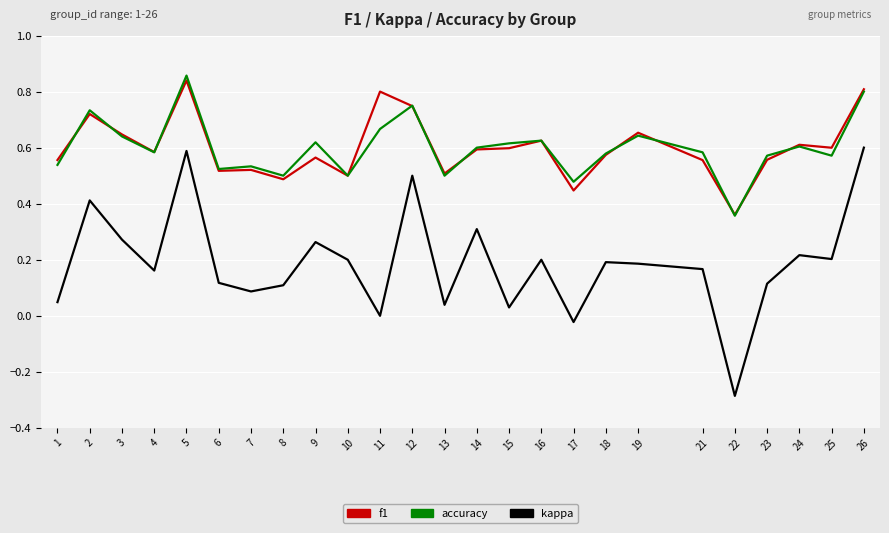

Which series has the largest range (max minus min)?

kappa